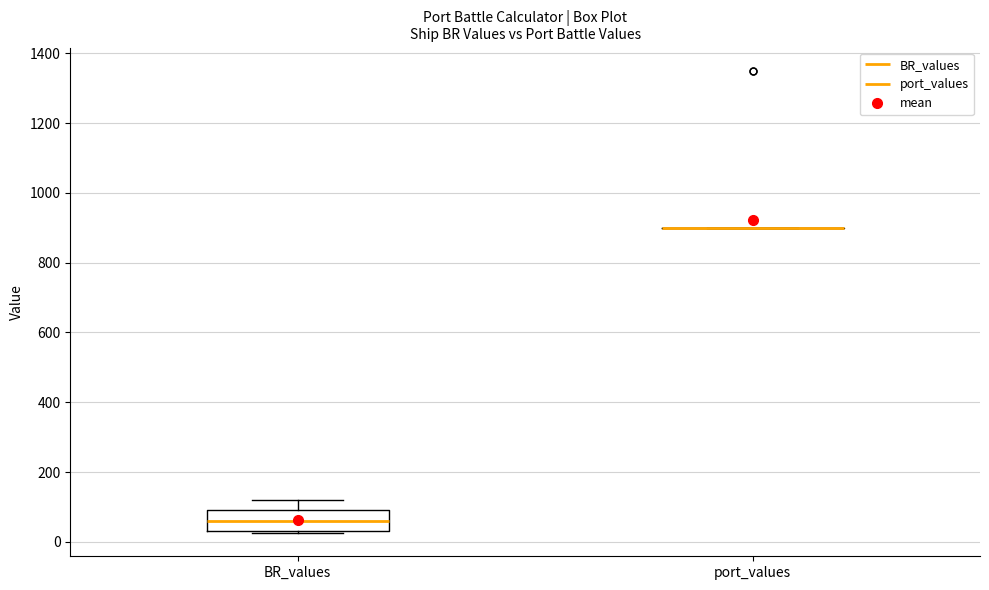

Reading left to right, transcribe this box plot: for each box, give where its median line is, the range the box spans, and where its two whiskers end, as read against the y-axis. The values are not printed on the chart, so give them approximately, as read against the axis.

BR_values: median 60, box 40 to 100, whiskers 20 to 120
port_values: box collapsed to a line at 900, whiskers 900 to 900